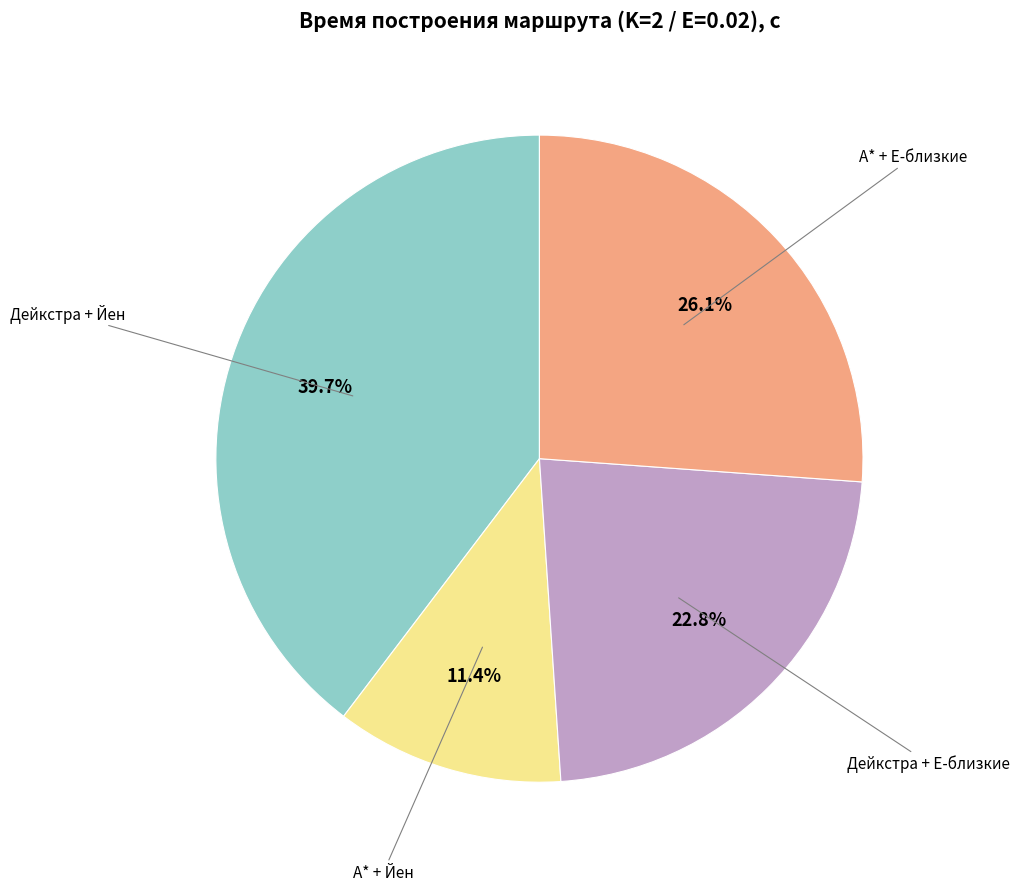

Is there a majority slice in this chart?

No